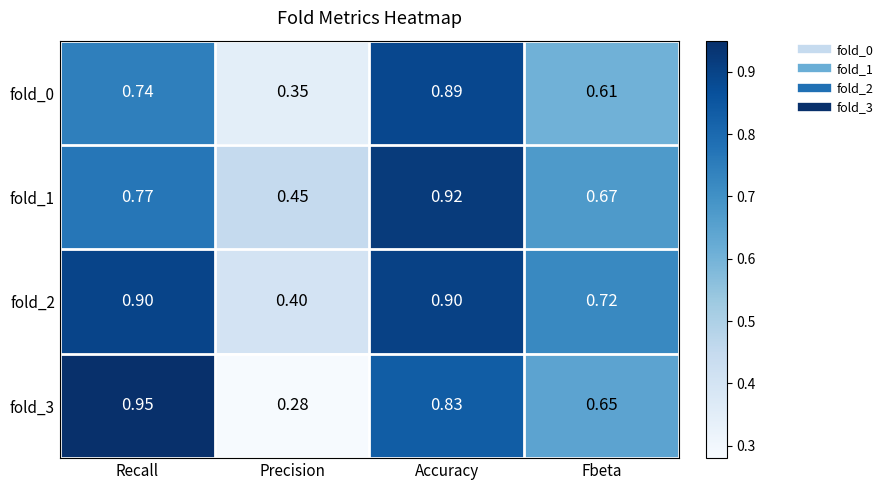

Is the value of fold_1 at Precision greater than the value of fold_3 at Precision?

Yes